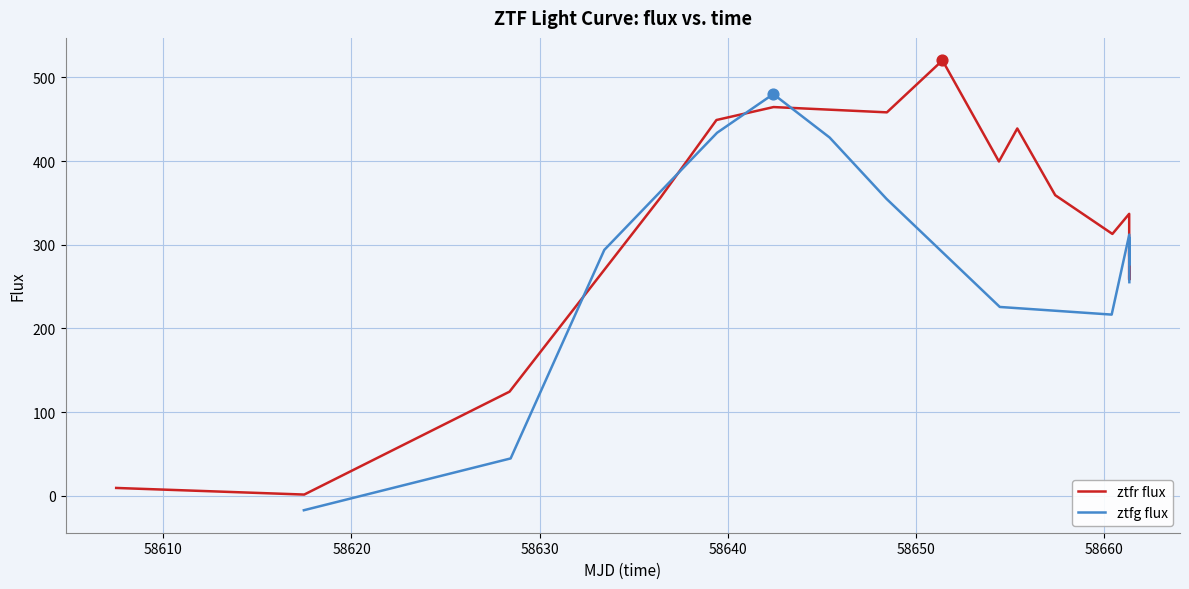

Which series contains the lowest Y value?

ztfg flux